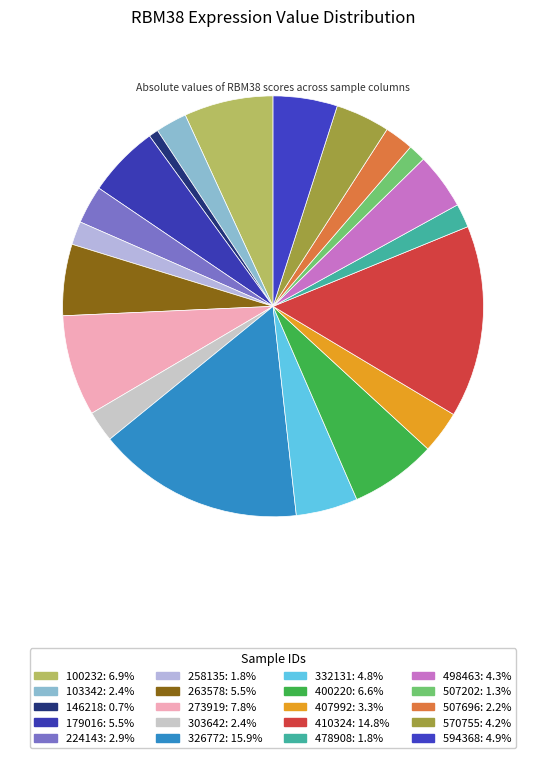

How many segments does this pie chart have?

20